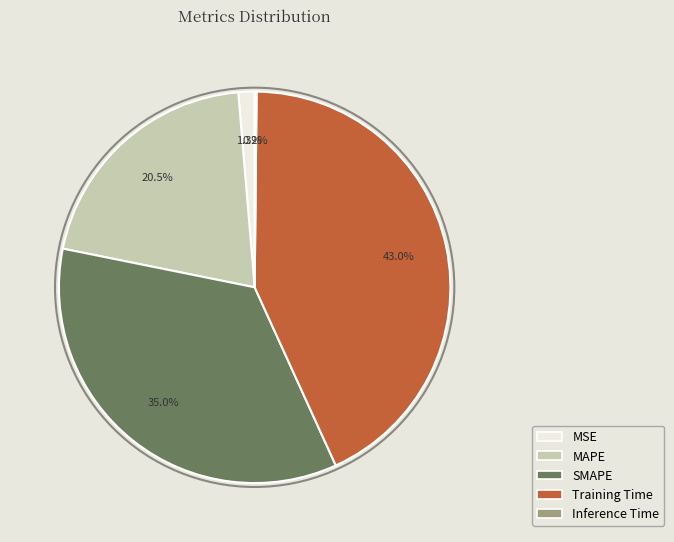

Which has a higher value, MSE or MAPE?

MAPE